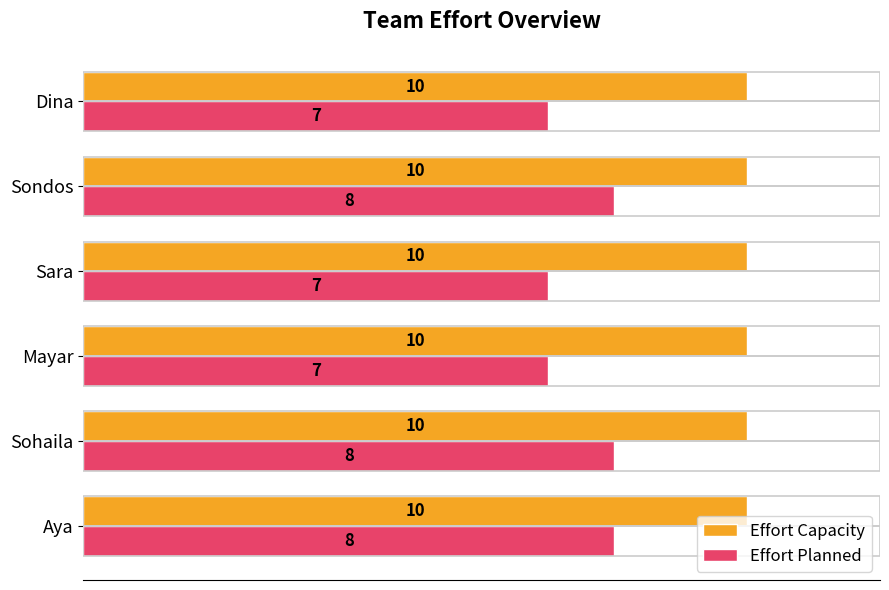

Between Aya and Mayar, which series saw the biggest shift?

Effort Planned